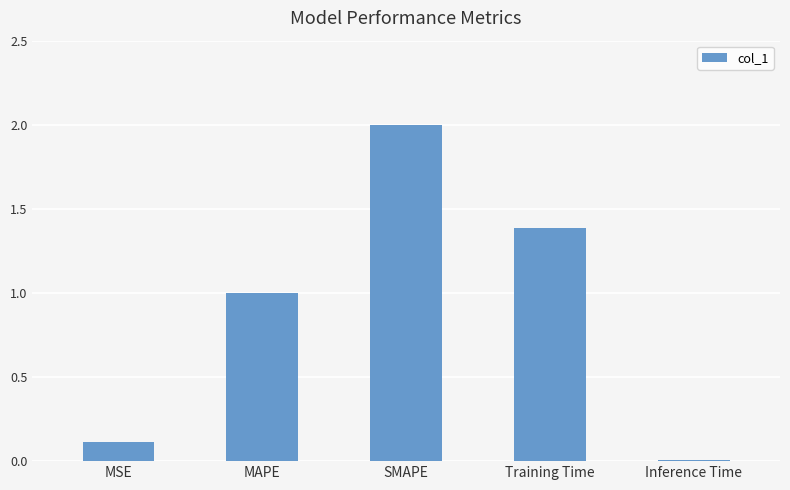

What is the label of the 2nd bar from the left?

MAPE